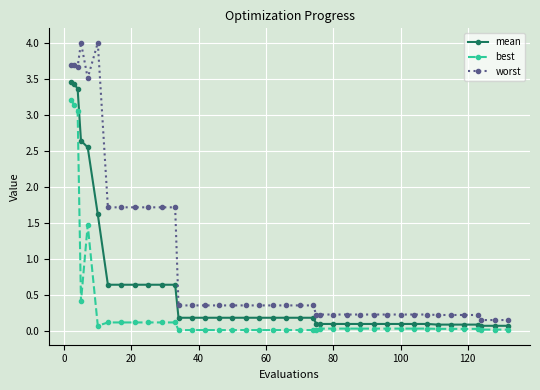

What are all the series names shown in the legend?

mean, best, worst